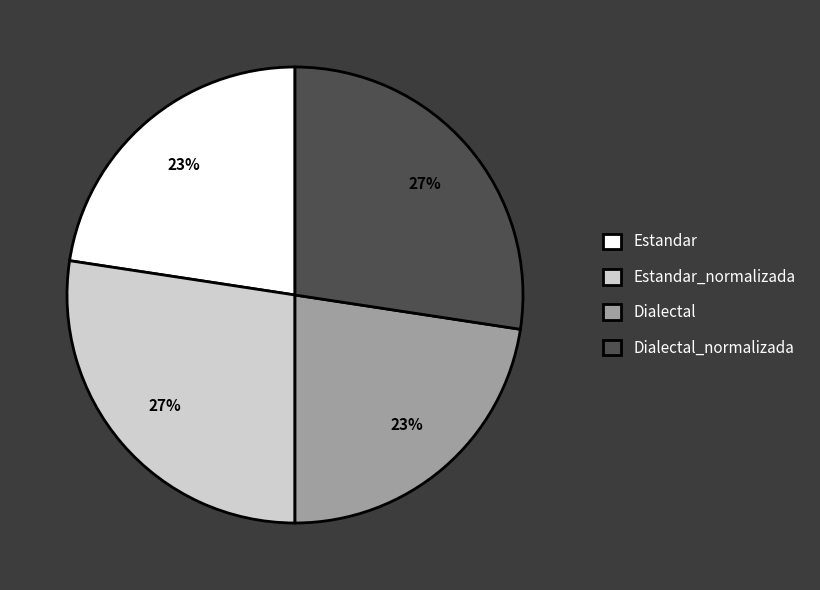

Do Dialectal and Estandar together represent more than half of the pie?

No